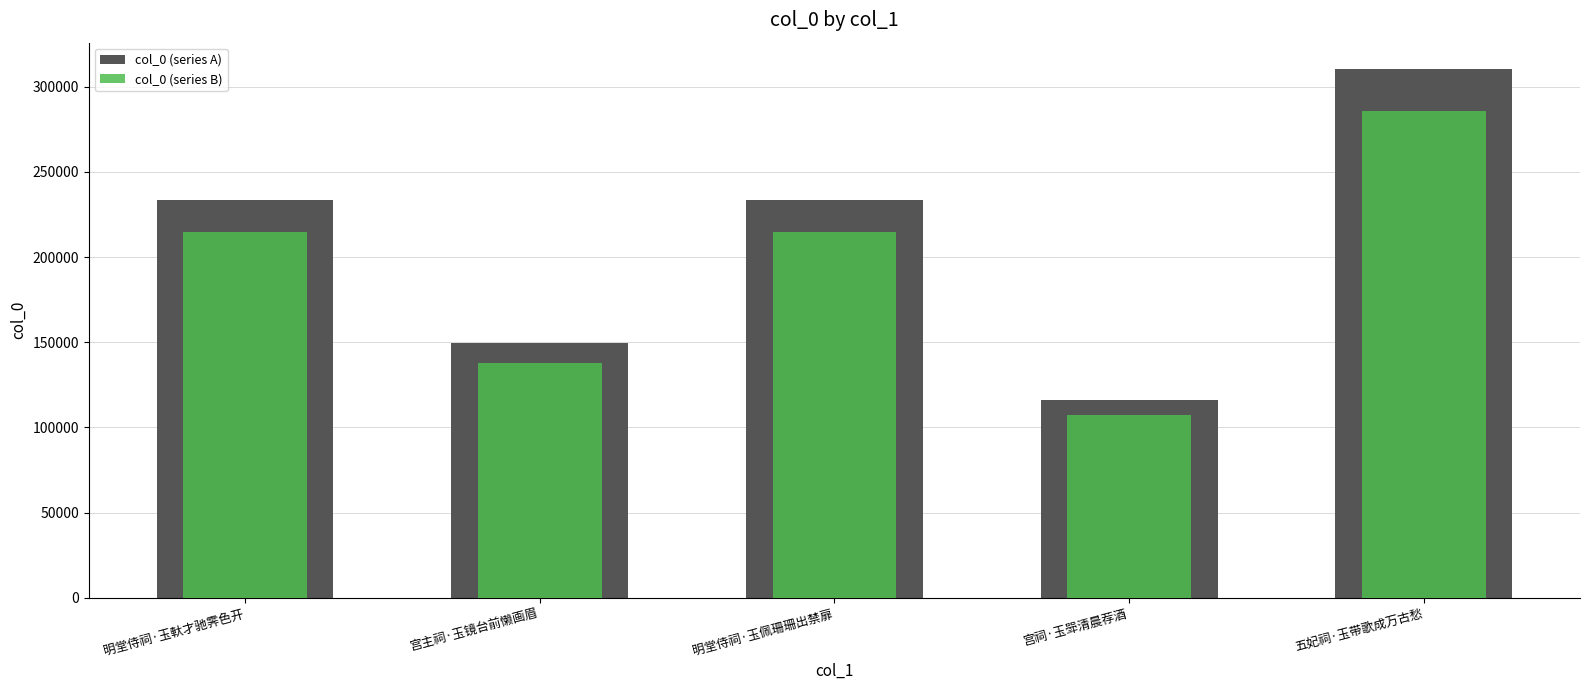

Which category has the highest value in the col_0 (series A) series?

五妃祠·玉带歌成万古愁